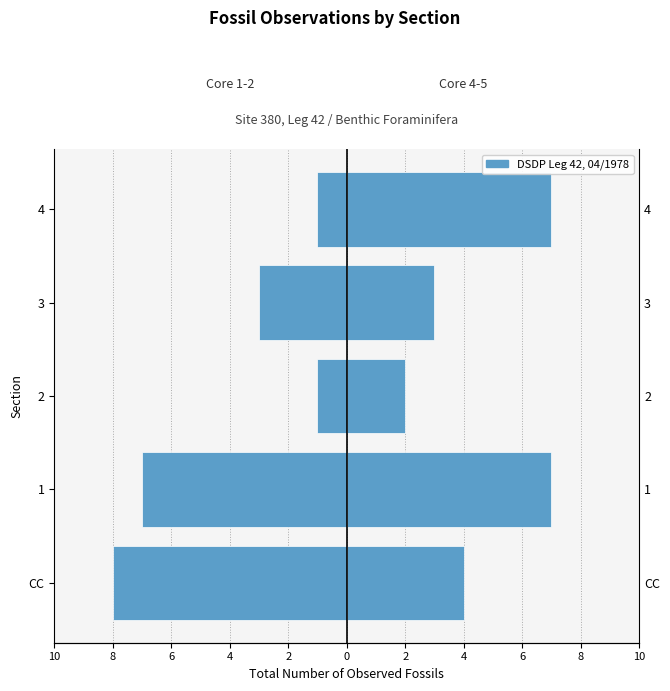

What is the value of the total number of observed fossils (left) bar at the 1st from the left?

-8